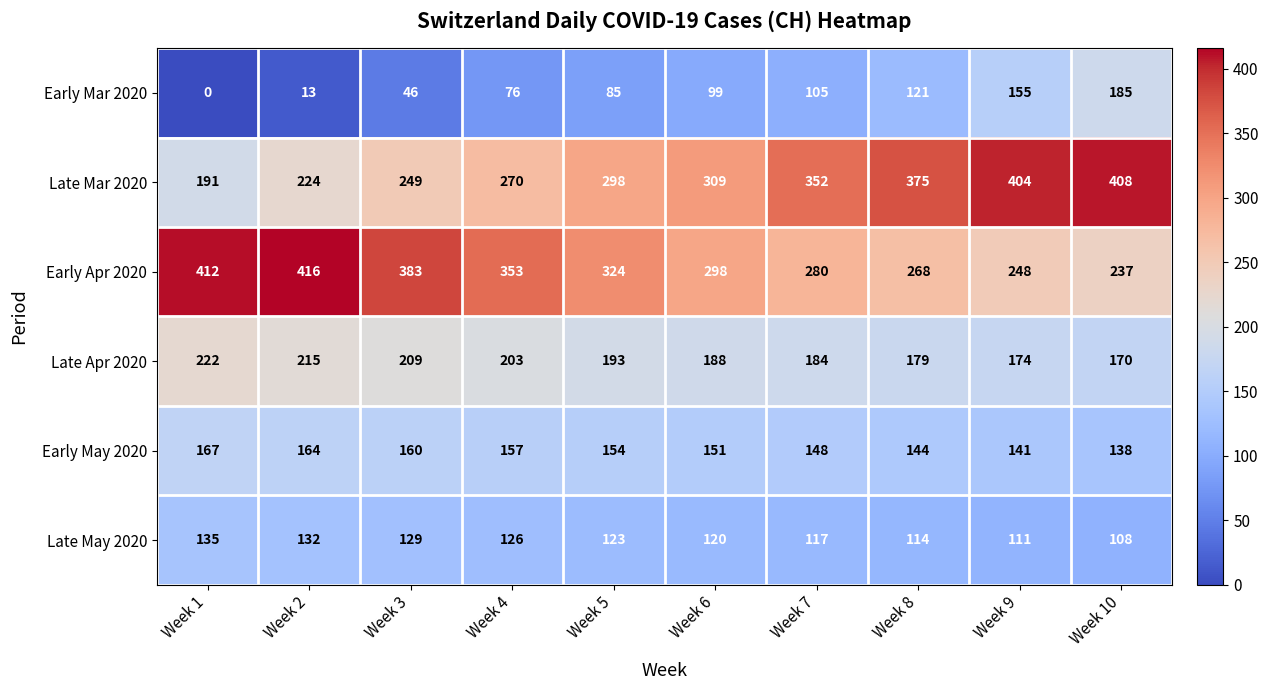

Where is Late May 2020 nearest to the value 121?

Week 6